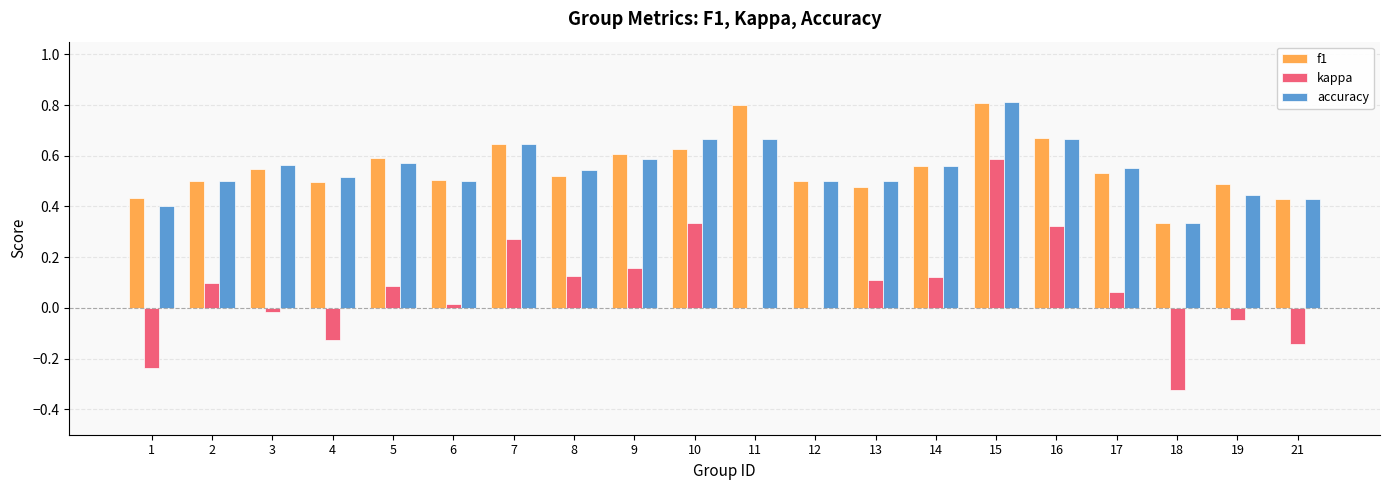

What is the greatest value displayed?

0.8